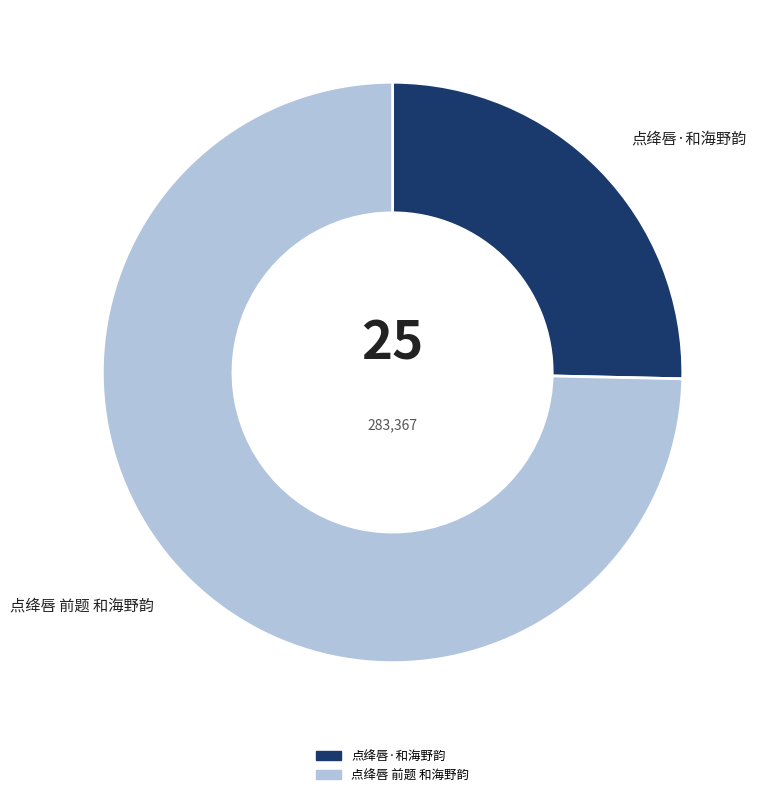

Does 点绛唇·和海野韵 represent more than half of the total?

No